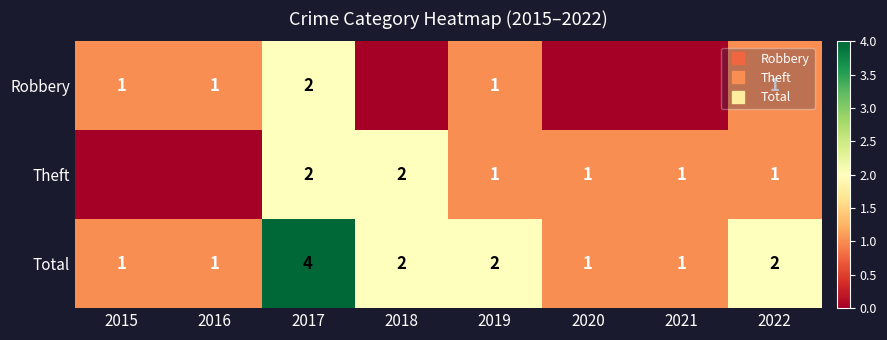

Is the value of Total at 2018 greater than the value of Robbery at 2017?

No